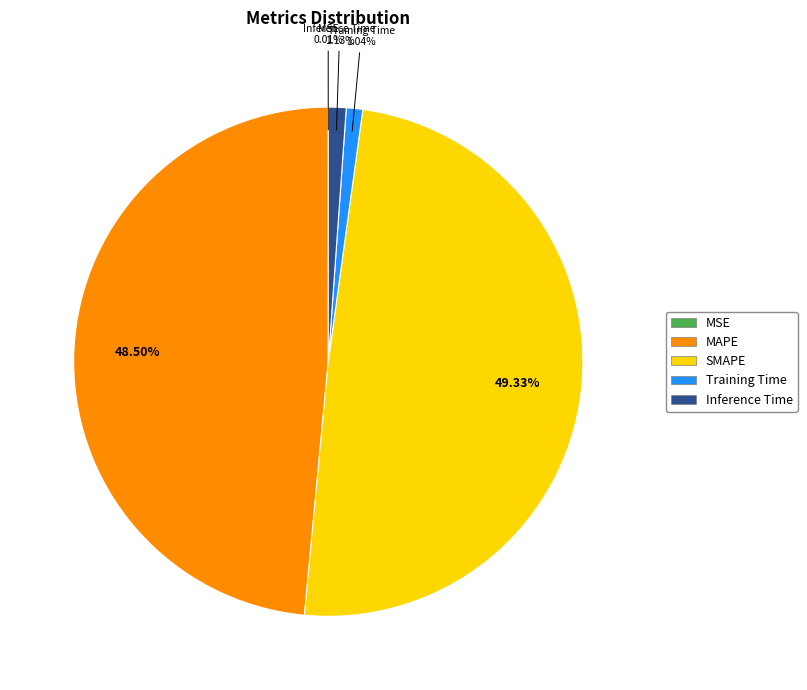

To the nearest percent, what is the average slice percentage?

20%